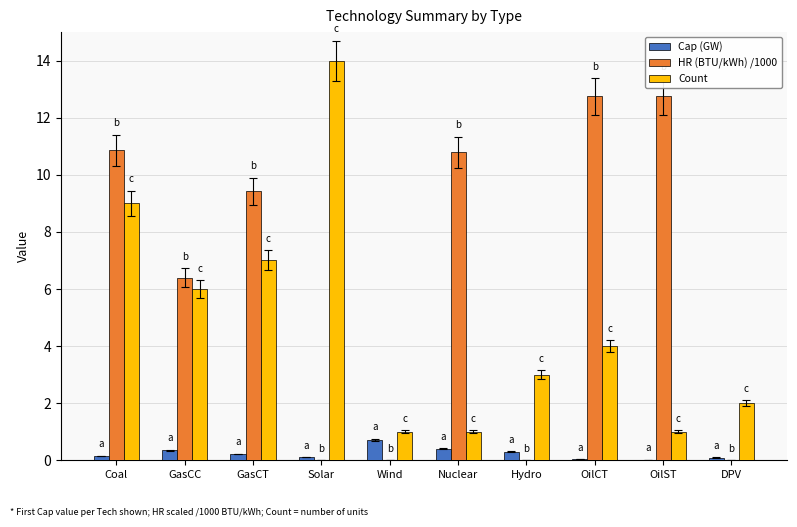

Count the number of data series in this chart.

3